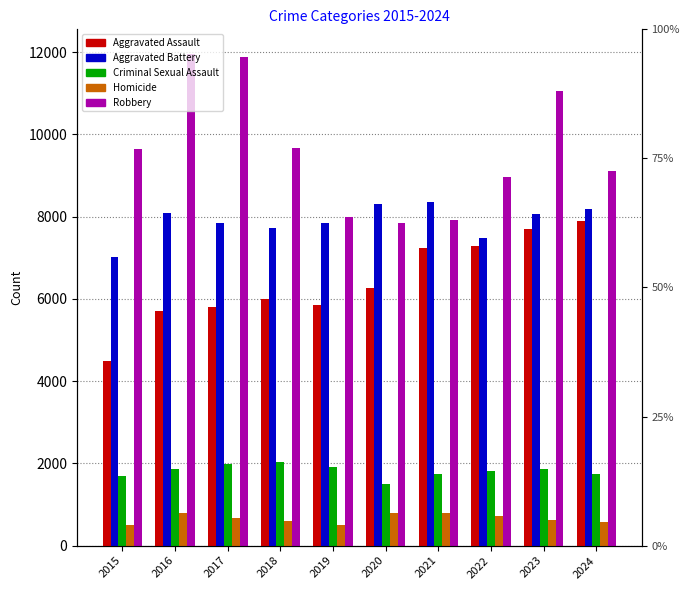

True or false: Robbery has a value of 11052 at 2023.

True